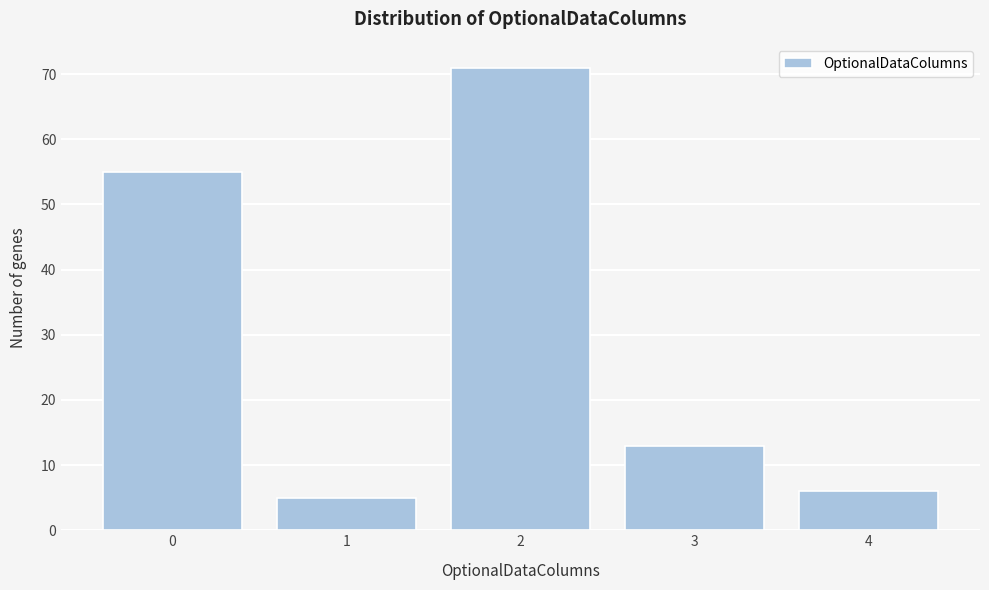

Reading right to left, list all the values displayed in this chart.

6	13	71	5	55